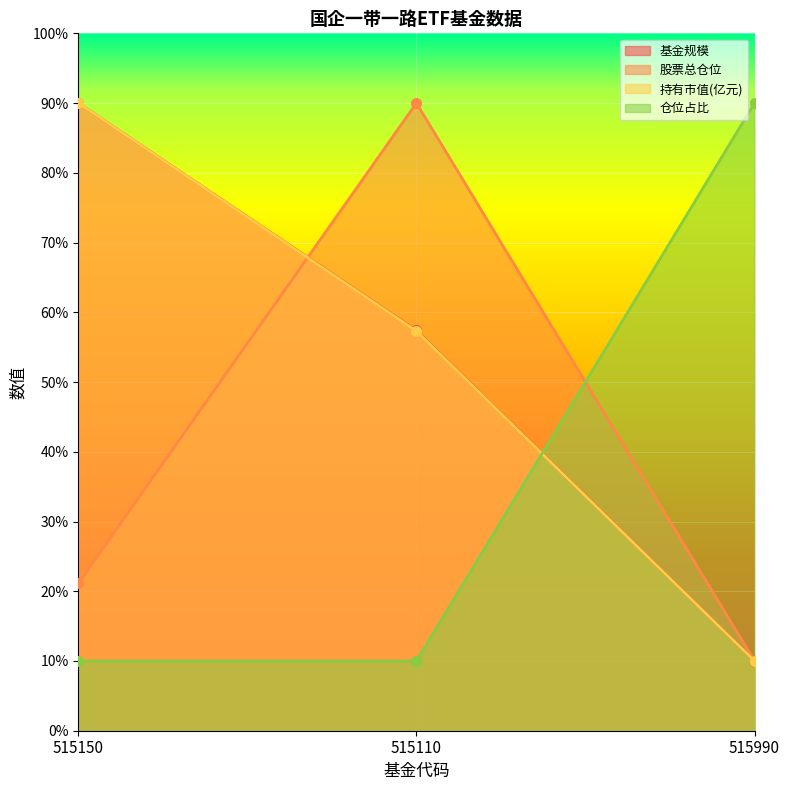

Which series has the largest range (max minus min)?

基金规模